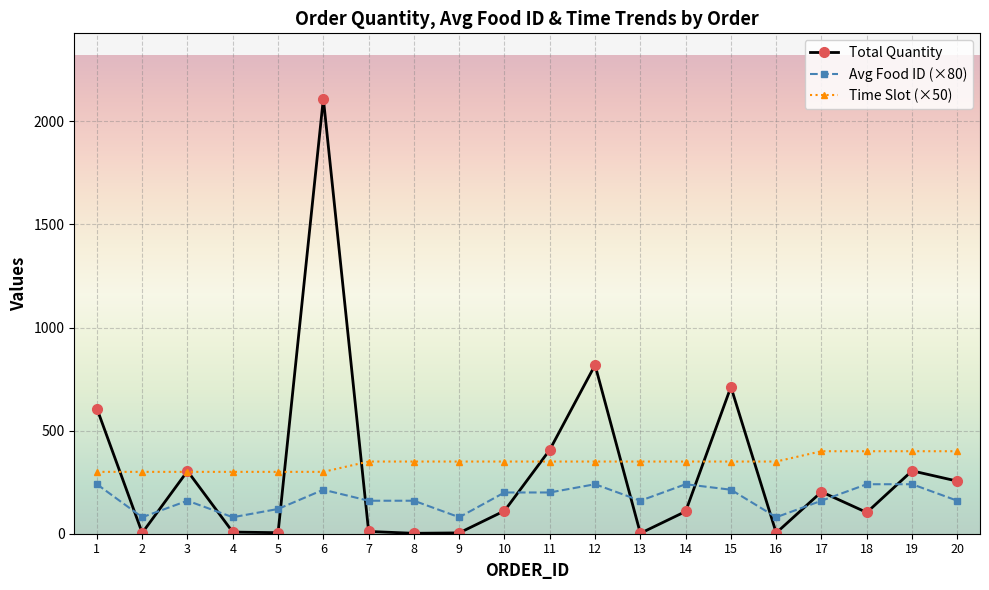

True or false: Total Quantity has a value of 111.0 at 10.

True